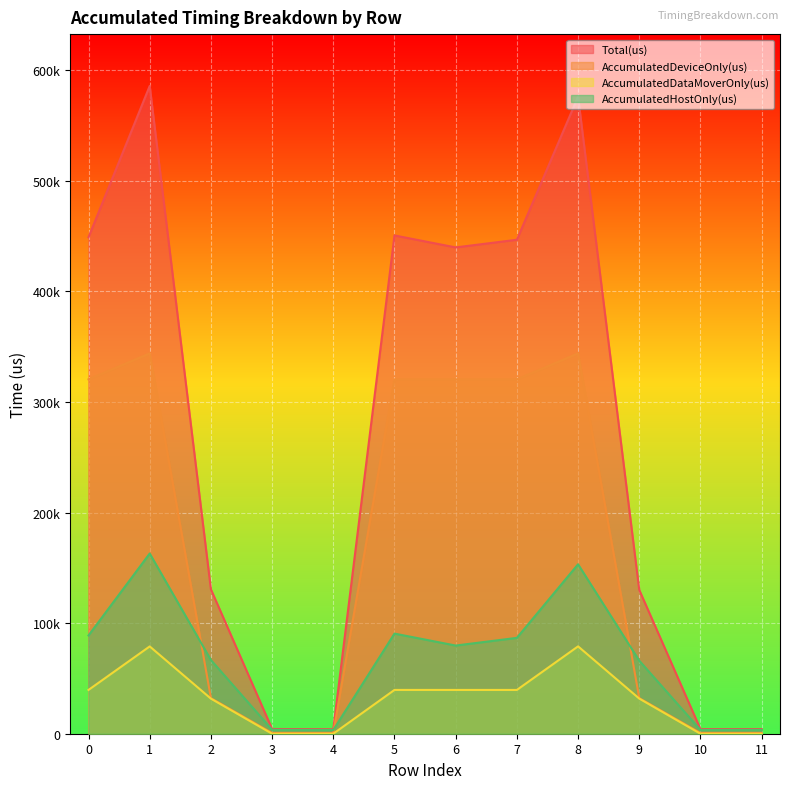

True or false: AccumulatedDeviceOnly(us) and AccumulatedDataMoverOnly(us) intersect in this chart.

False